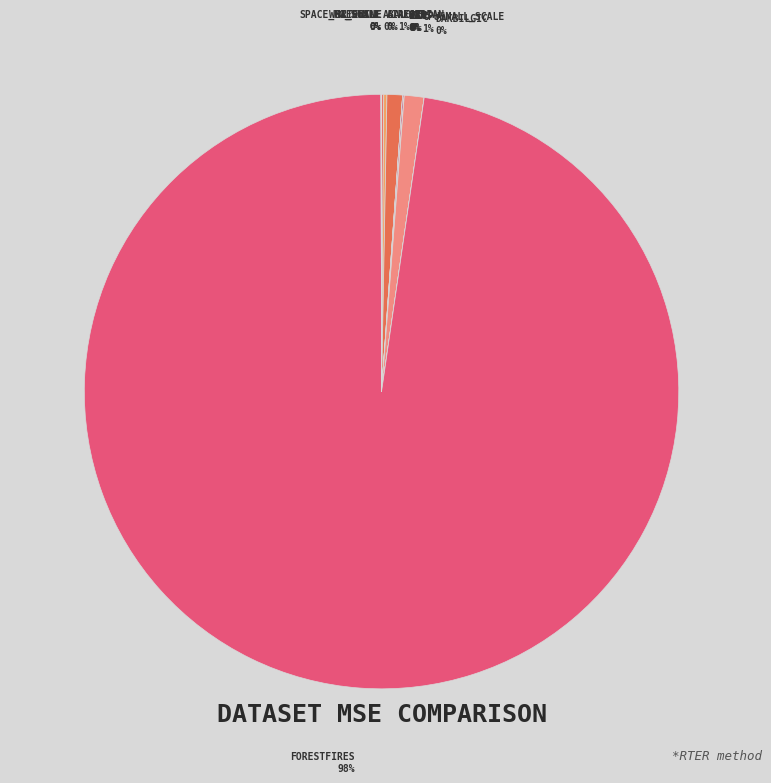

True or false: redwine accounts for 0% of the total.

True